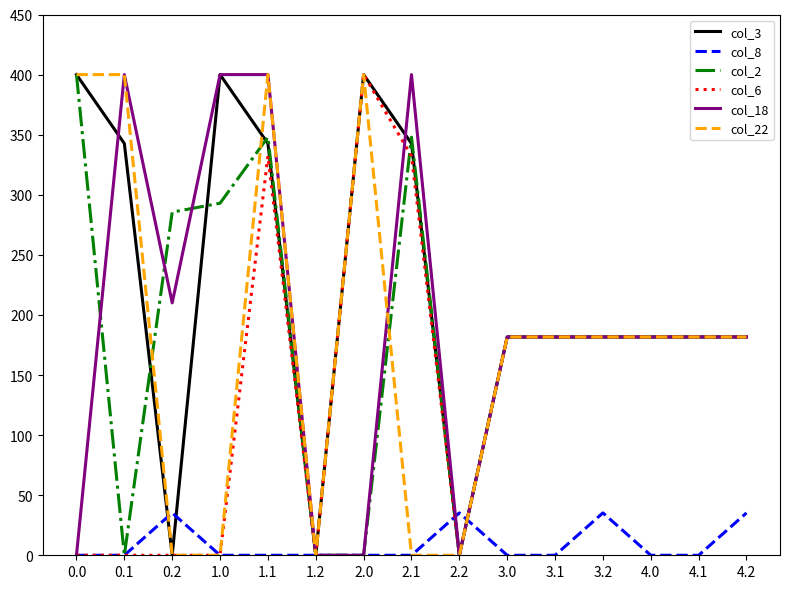

What is the difference between the highest and lowest values at 3.1?

181.7